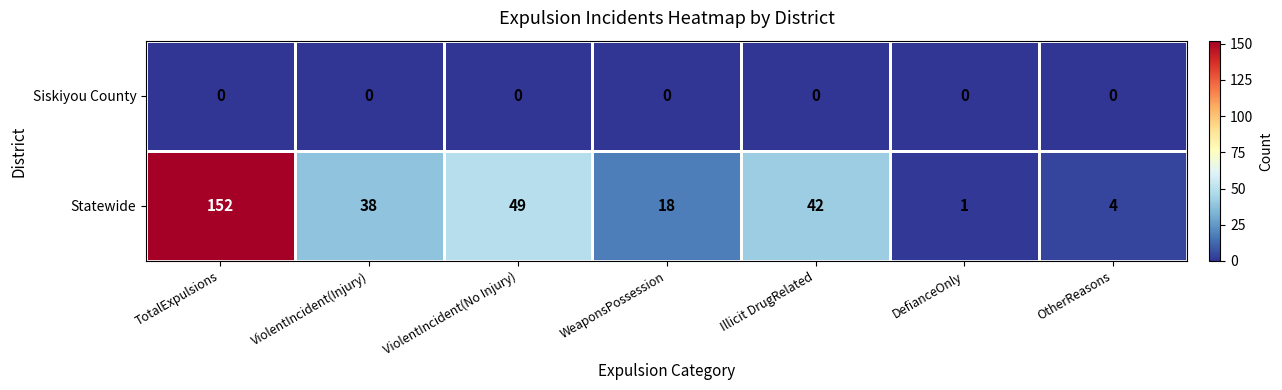

What is the greatest value displayed?

152